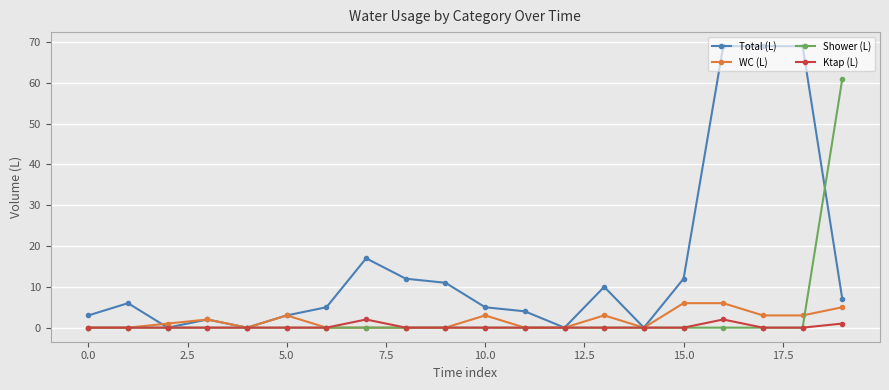

Which series has the largest total across all categories?

Total (L)